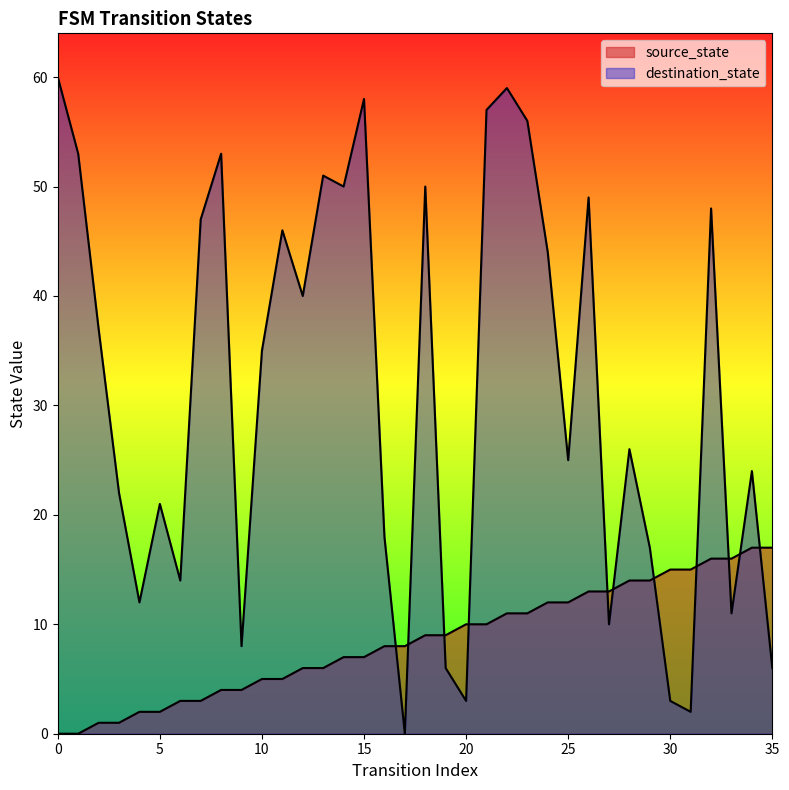

Count the number of categories in the chart.

36